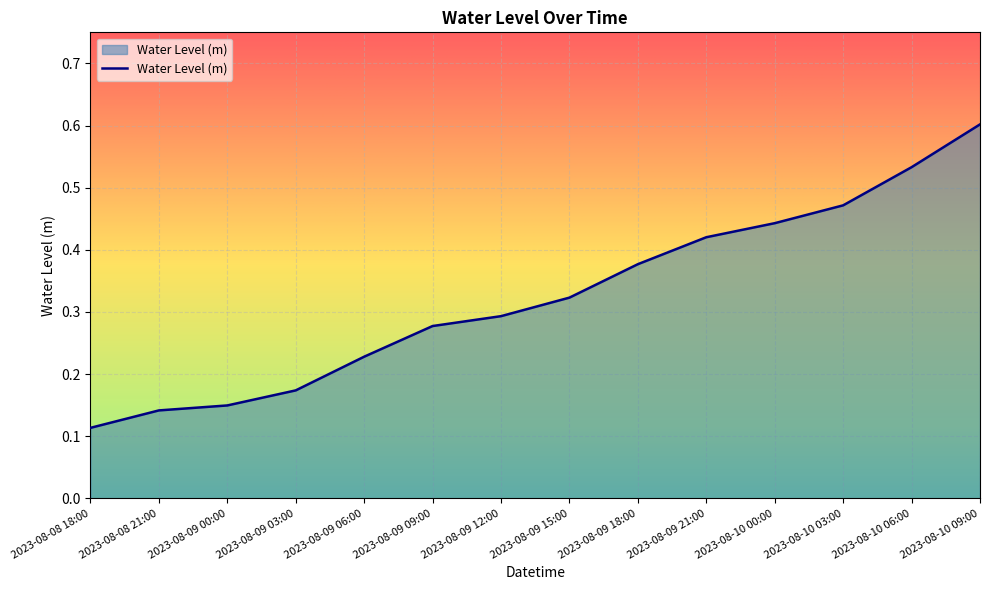

The chart shows a value of 0.2 at 2023-08-09 15:00. True or false?

False